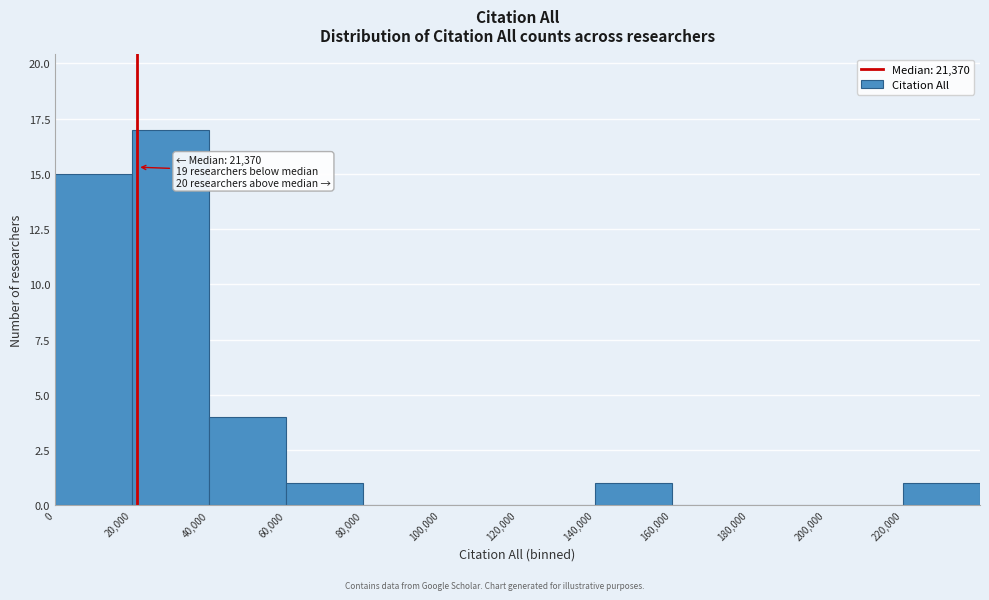

Over which range of the x-axis is the bar tallest?

20000 to 40000